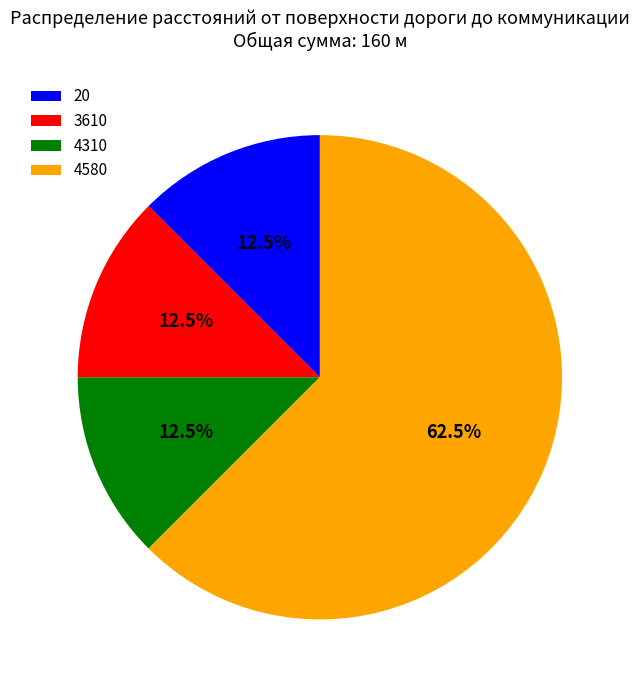

Do 4580 and 4310 together represent more than half of the pie?

Yes